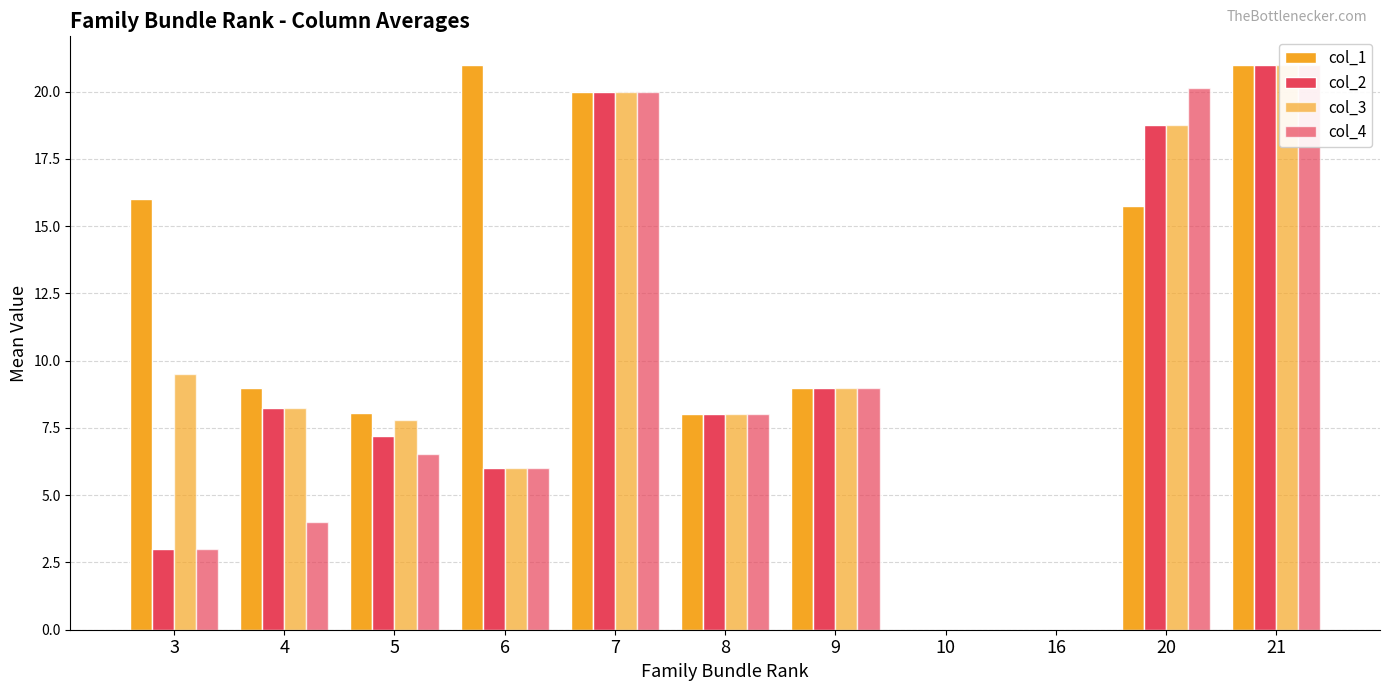

At which label does col_3 first exceed 8?

3